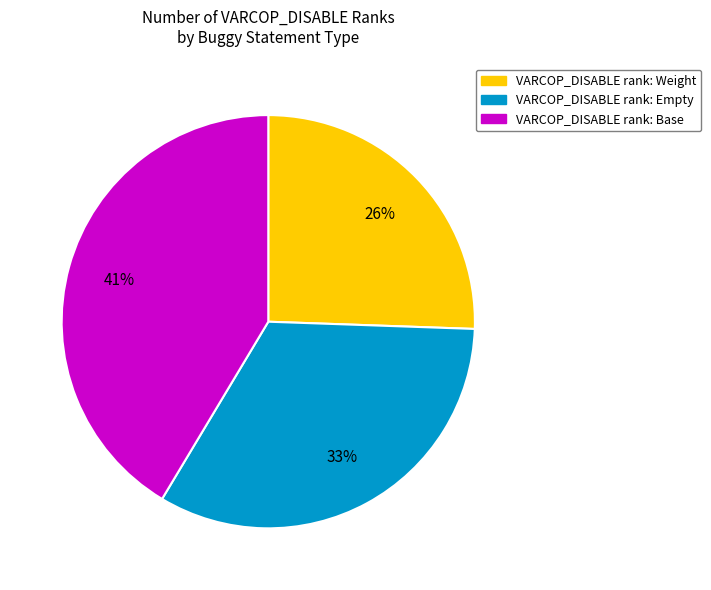

Does any single category account for the majority?

No